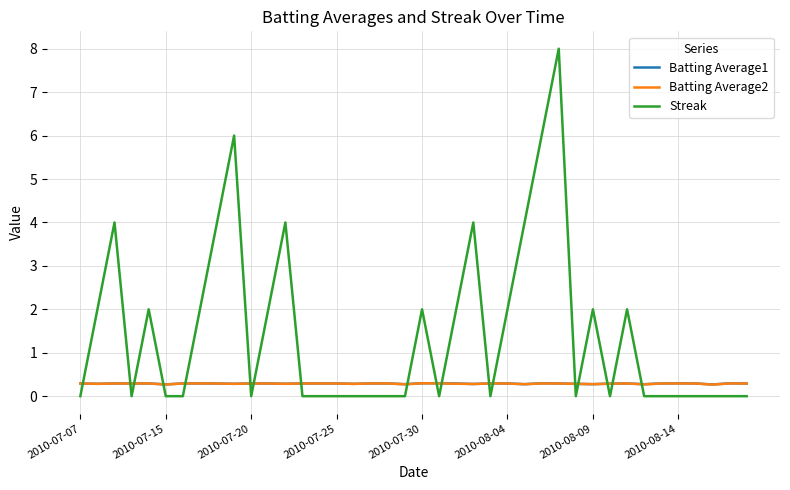

Count the Streak values in the range 0 to 2.

32